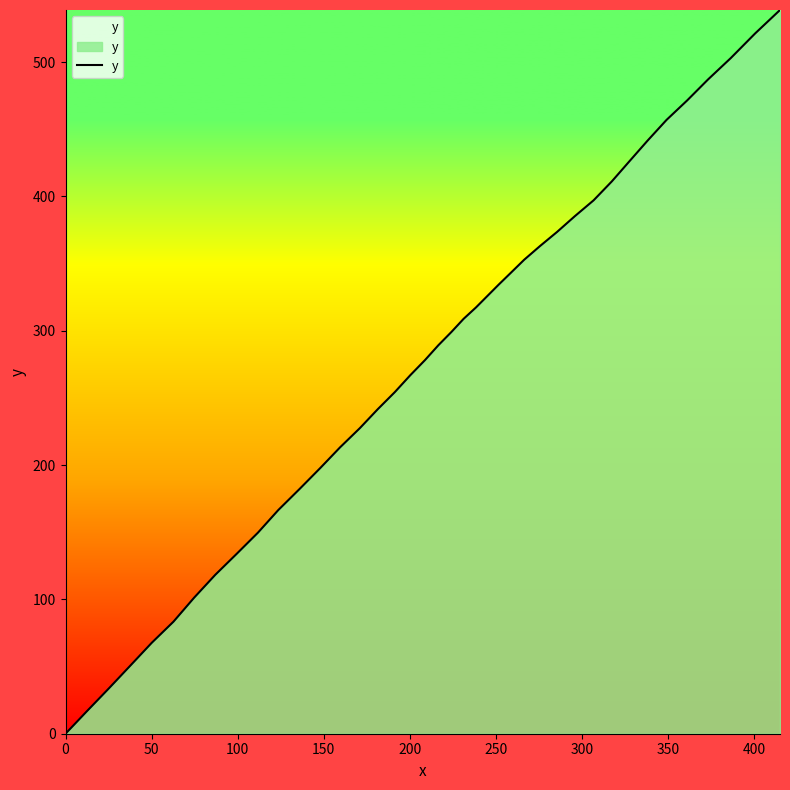

What is the maximum value shown in the chart?

538.8